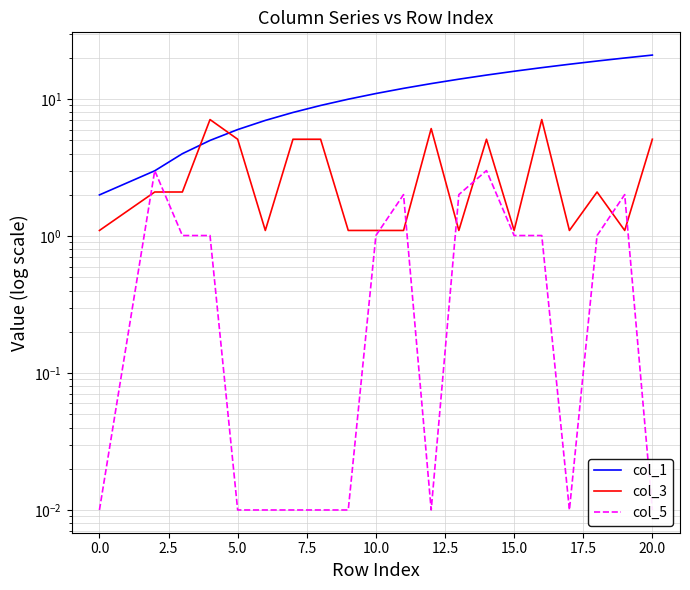

Is the value of col_3 at 12.5 greater than the value of col_1 at 0.0?

Yes